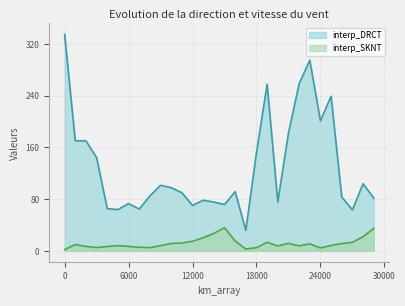

At which category does interp_SKNT reach its first local peak?

1000